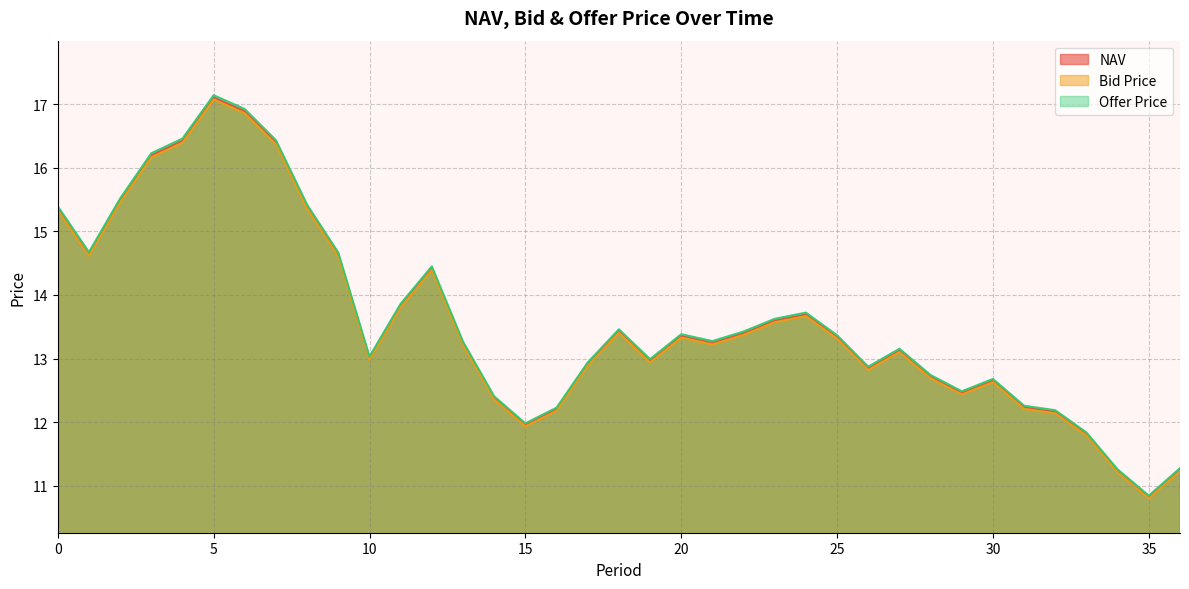

How many interior local peaks does the Bid Price series have?

7